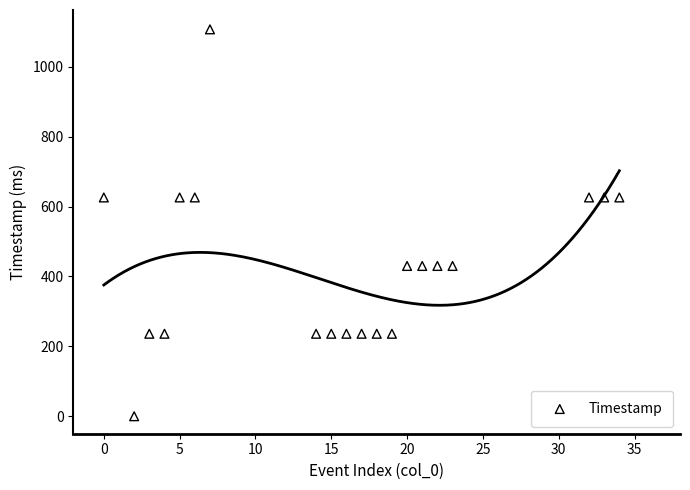

What is the range of X values (max minus min)?

34